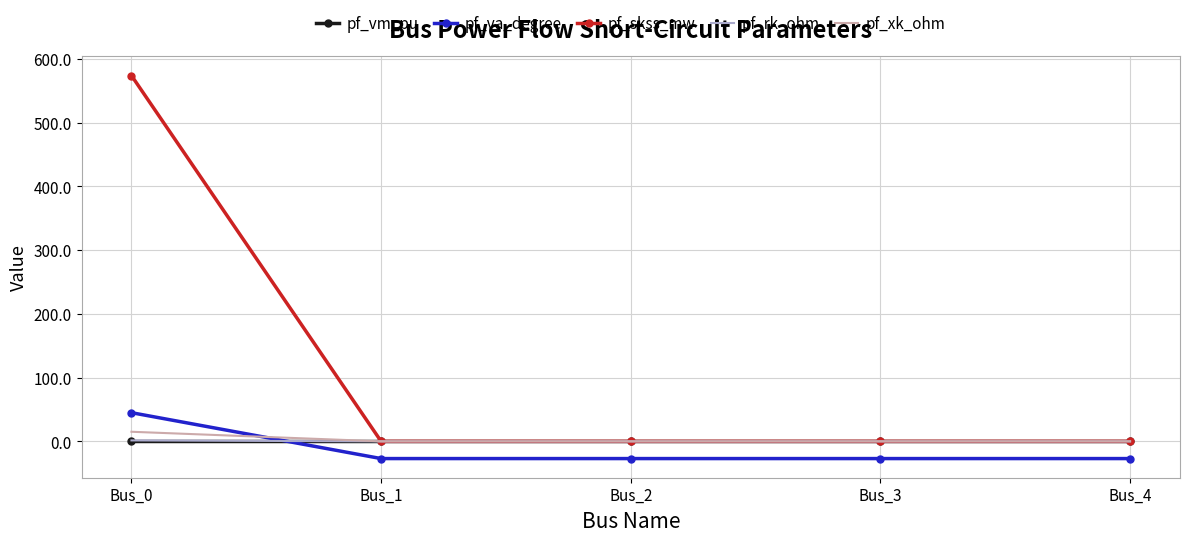

How many distinct data groups are displayed?

5